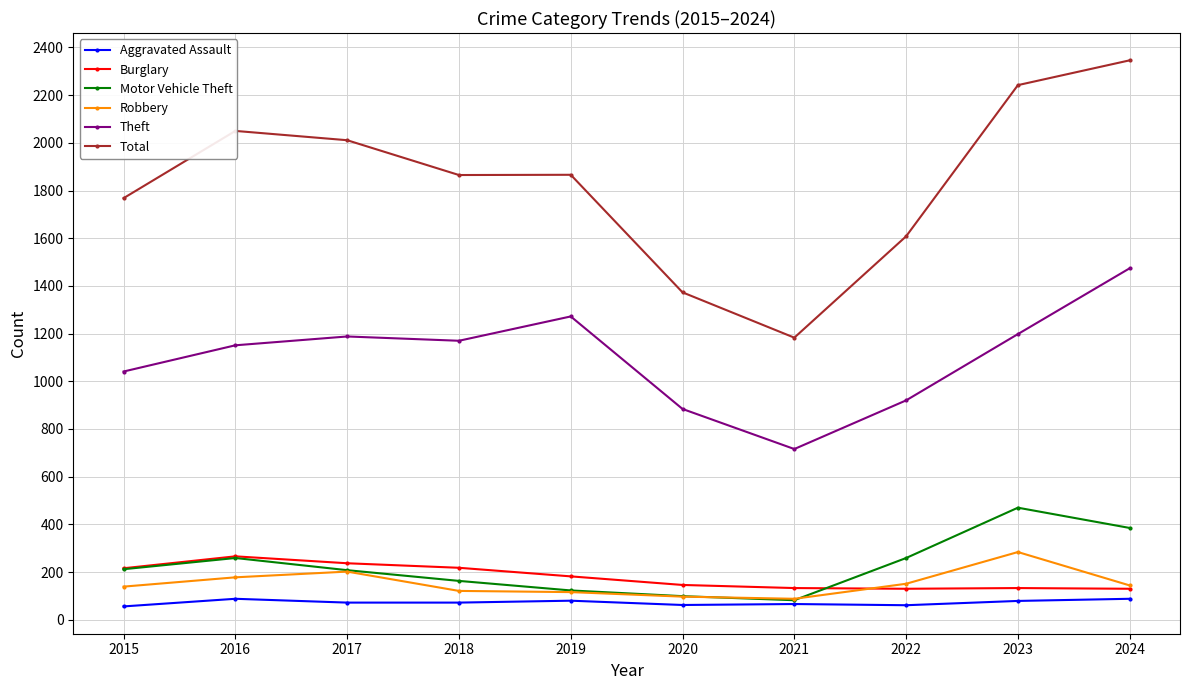

What is the difference between the maximum and minimum values in the Burglary series?

136